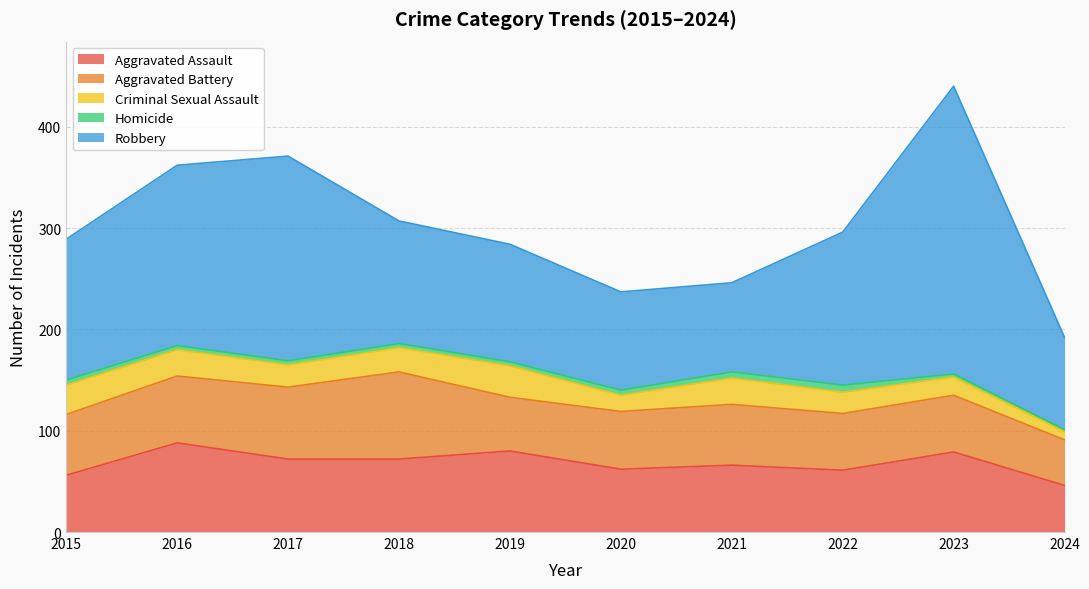

Reading left to right, extract all data points from this chart.

Aggravated Assault: 56	88	72	72	80	62	66	61	79	46
Aggravated Battery: 60	66	71	86	53	57	60	56	56	45
Criminal Sexual Assault: 29	26	22	24	31	16	26	21	18	8
Homicide: 5	4	4	4	4	5	6	7	3	2
Robbery: 139	178	202	121	116	97	88	151	284	91